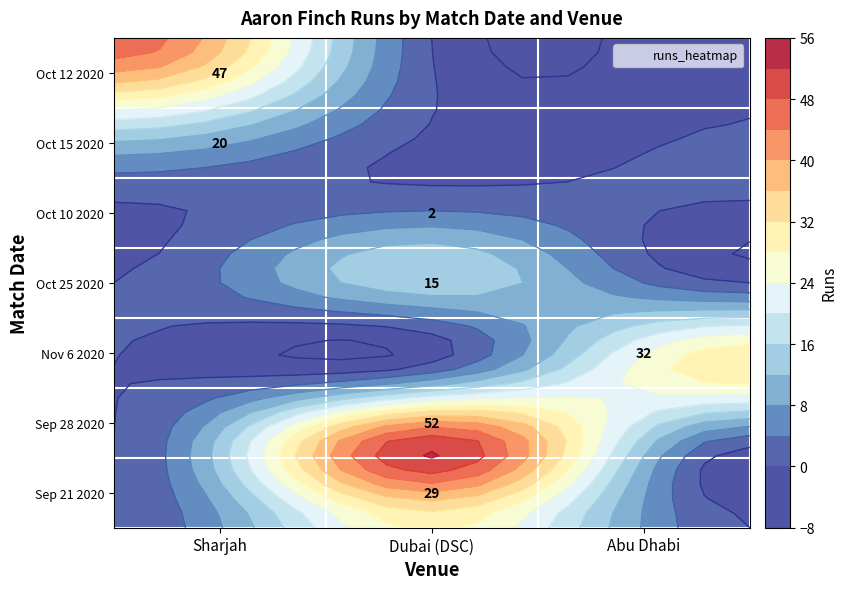

Which series changed the most between Oct 12 2020 and Oct 25 2020?

Sharjah